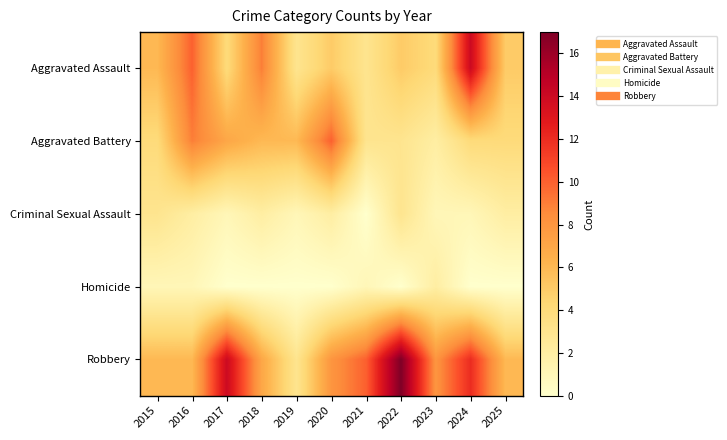

Which has a higher value, 2022 or 2019?

2022